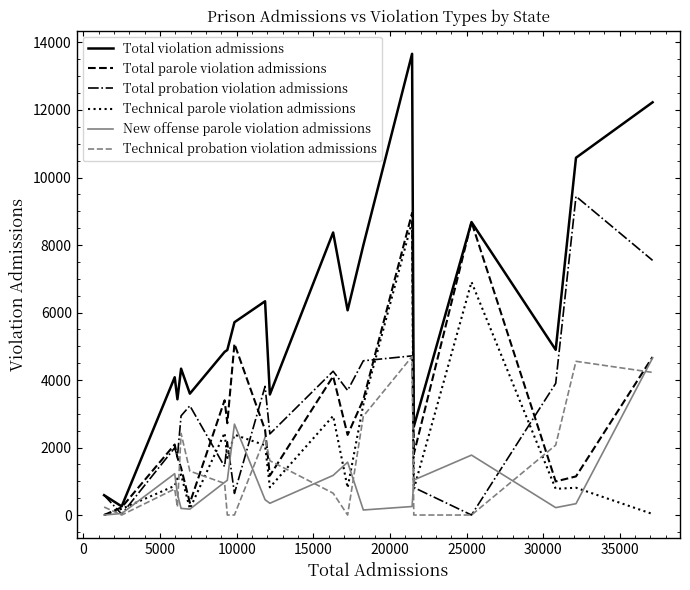

Which series has the largest total across all categories?

Total violation admissions